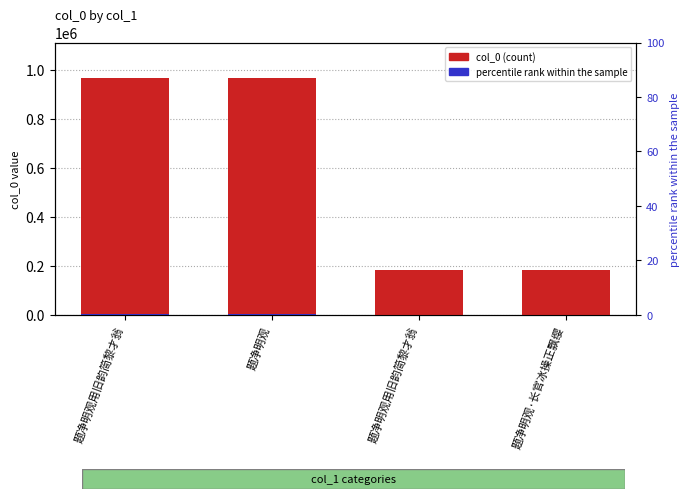

Read the value at 题净明观用旧韵简黎才翁, to the nearest 50.

182700